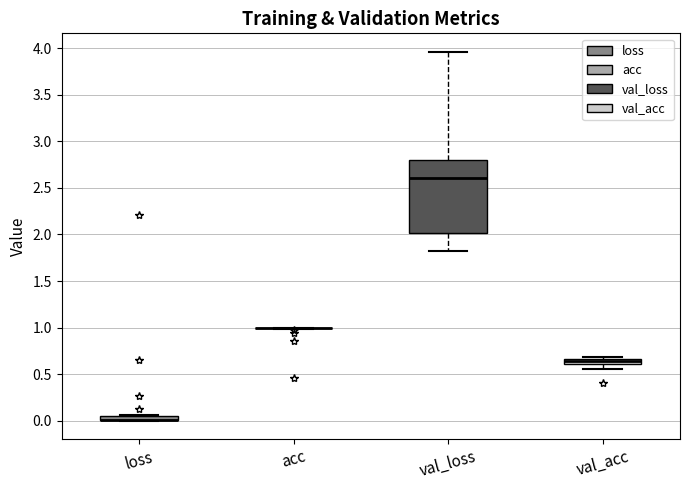

Which box is the tallest, from its lower edge to its upper edge?

val_loss